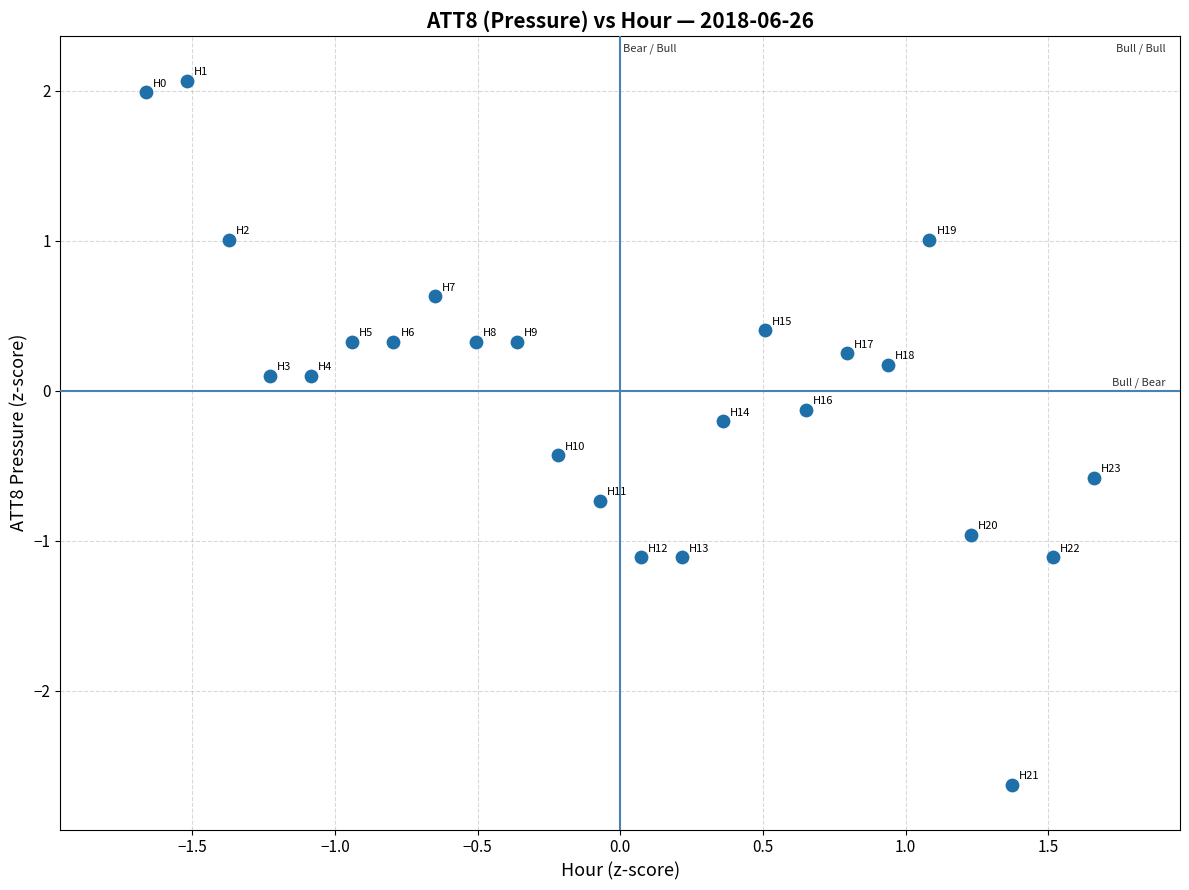

What is the range of Y values (max minus min)?

4.7